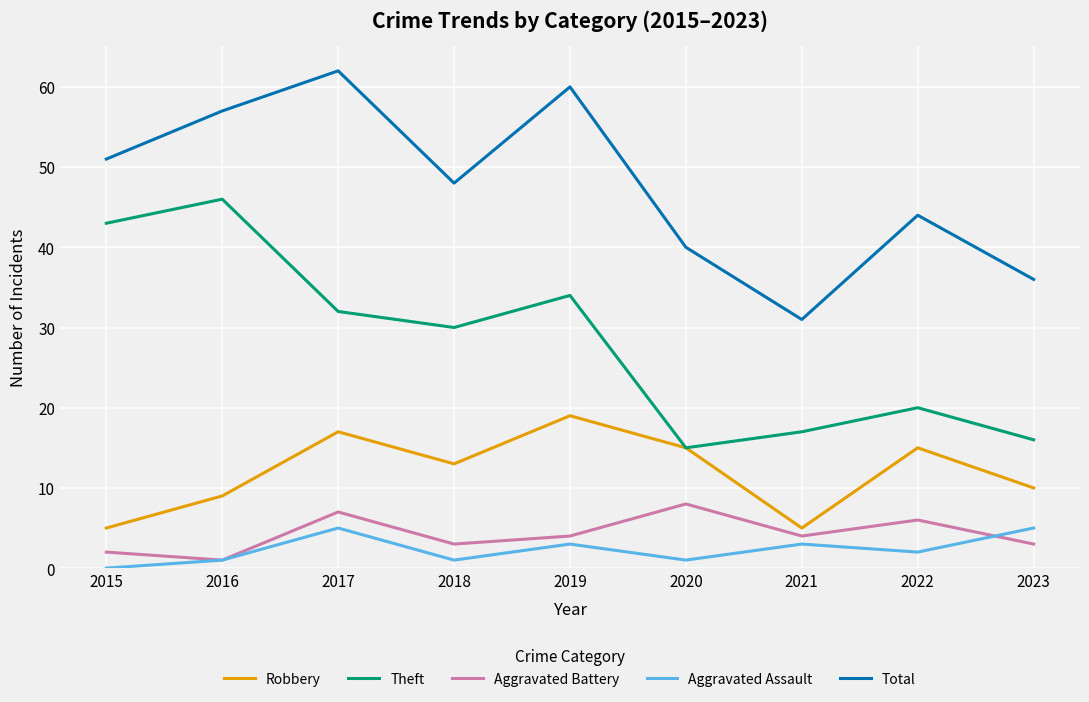

True or false: Aggravated Battery and Theft intersect in this chart.

False